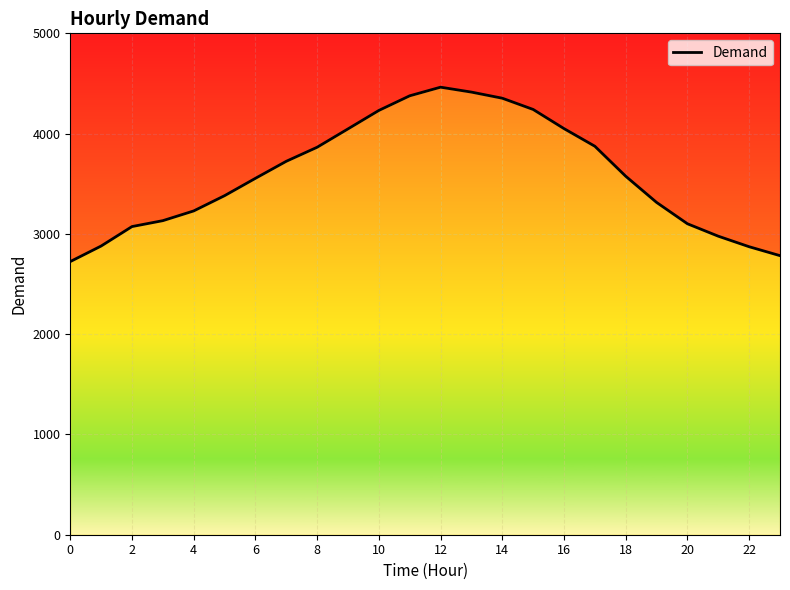

Reading left to right, transcribe all the data shown in this chart.

2724	2879	3073	3132	3229	3381	3554	3724	3864	4047	4231	4377	4463	4414	4353	4241	4050	3874	3575	3314	3101	2977	2872	2783